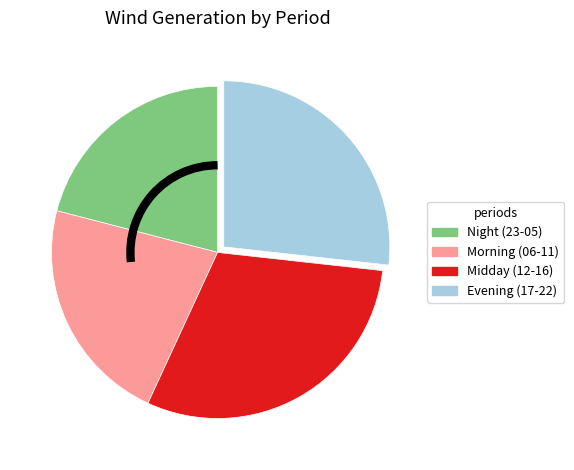

Does any single category account for the majority?

No